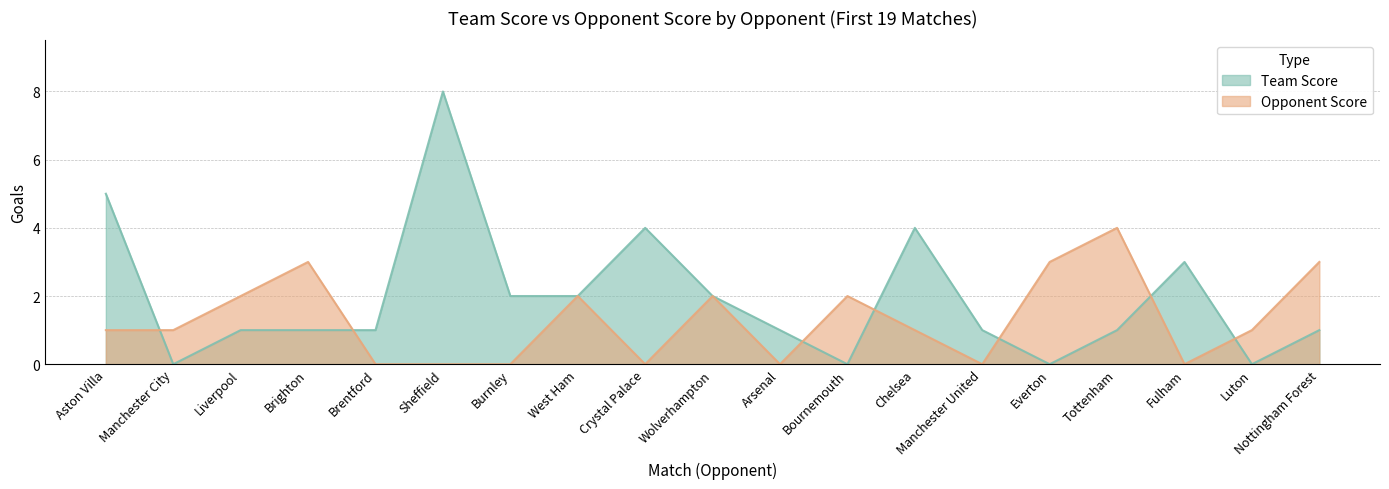

How many values in Team Score are above zero?

15